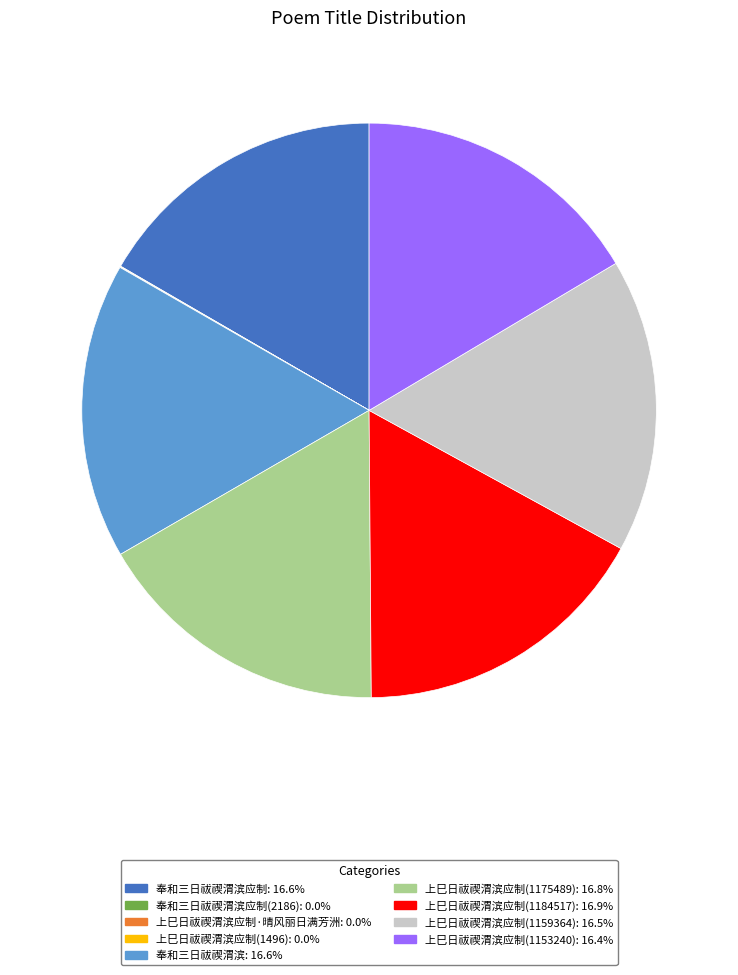

Is there a majority slice in this chart?

No